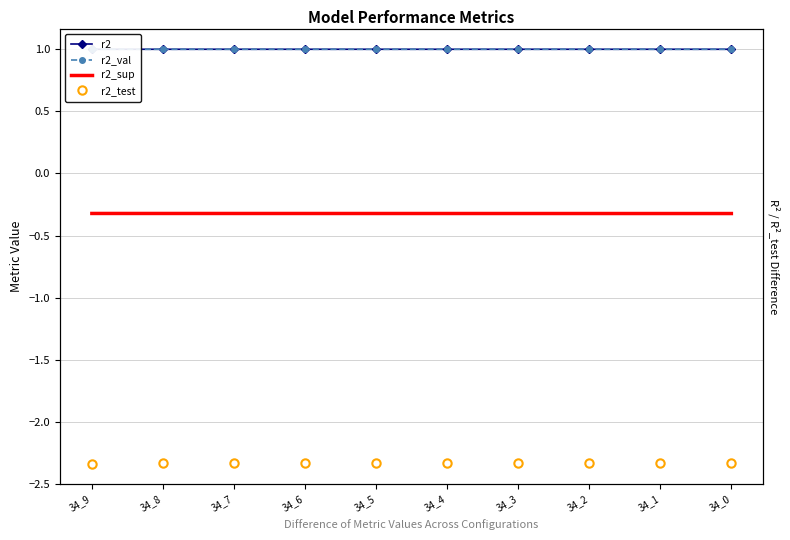

Reading left to right, list all the values displayed in this chart.

r2: 34_9=1.0	34_8=1.0	34_7=1.0	34_6=1.0	34_5=1.0	34_4=1.0	34_3=1.0	34_2=1.0	34_1=1.0	34_0=1.0
r2_val: 34_9=1.0	34_8=1.0	34_7=1.0	34_6=1.0	34_5=1.0	34_4=1.0	34_3=1.0	34_2=1.0	34_1=1.0	34_0=1.0
r2_sup: 34_9=-0.3	34_8=-0.3	34_7=-0.3	34_6=-0.3	34_5=-0.3	34_4=-0.3	34_3=-0.3	34_2=-0.3	34_1=-0.3	34_0=-0.3
r2_test: 34_9=-2.3	34_8=-2.3	34_7=-2.3	34_6=-2.3	34_5=-2.3	34_4=-2.3	34_3=-2.3	34_2=-2.3	34_1=-2.3	34_0=-2.3